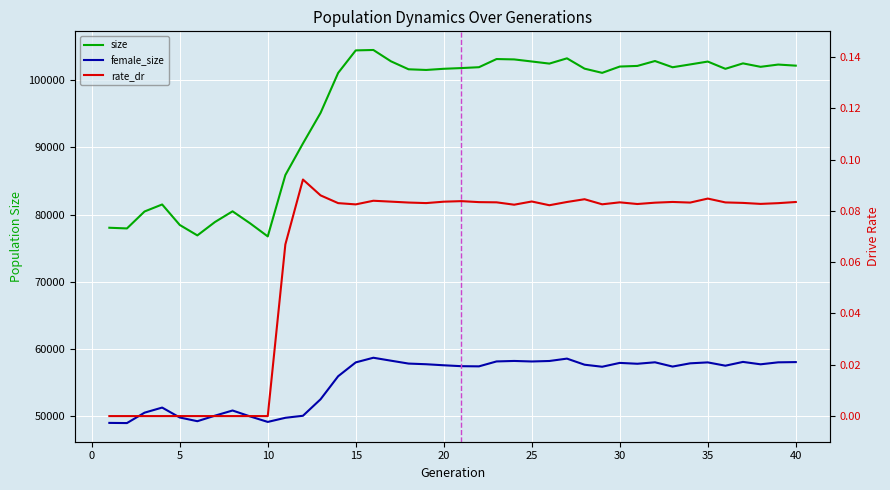

How many interior local peaks does the rate_dr series have?

8